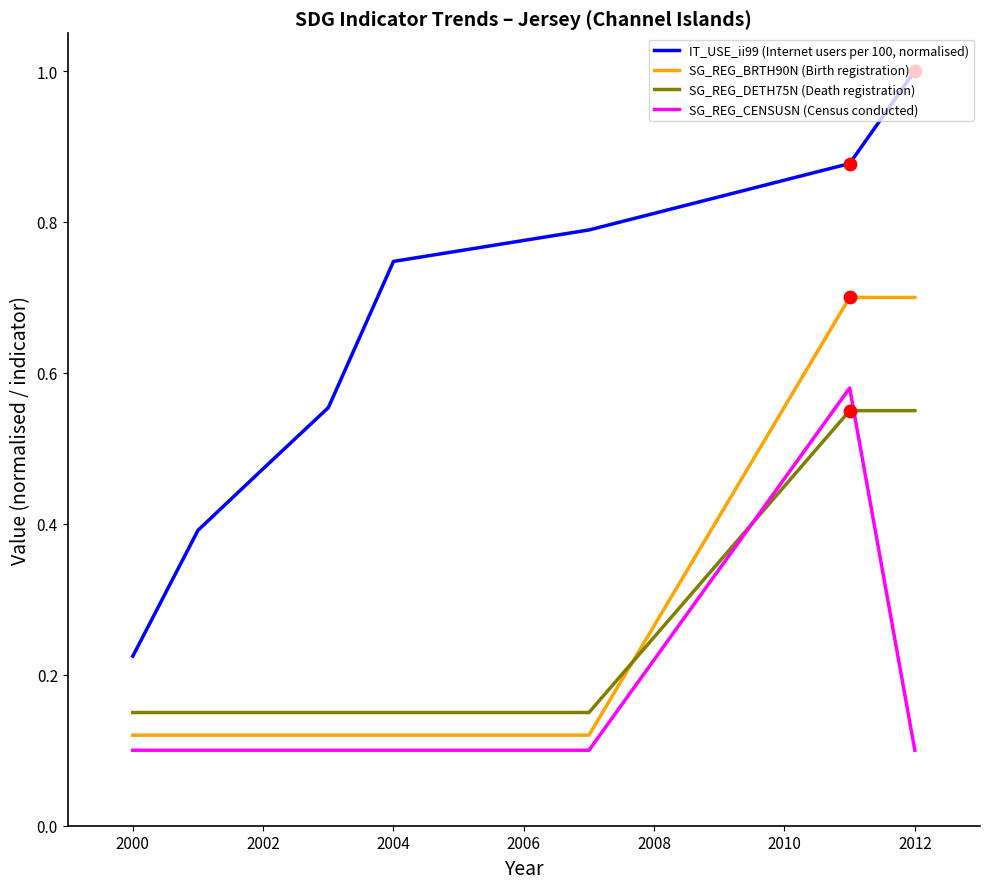

What are all the series names shown in the legend?

IT_USE_ii99 (Internet users per 100, normalised), SG_REG_BRTH90N (Birth registration), SG_REG_DETH75N (Death registration), SG_REG_CENSUSN (Census conducted)